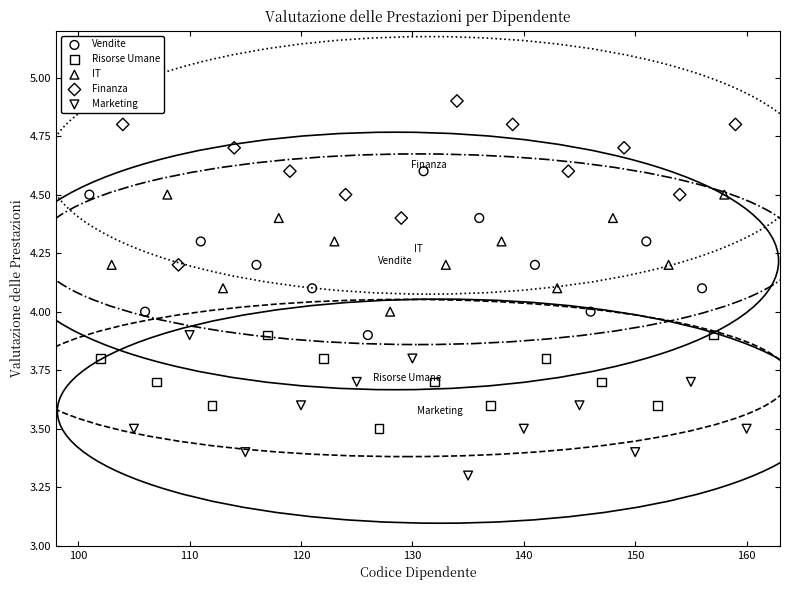

Which series contains the highest Y value?

Finanza